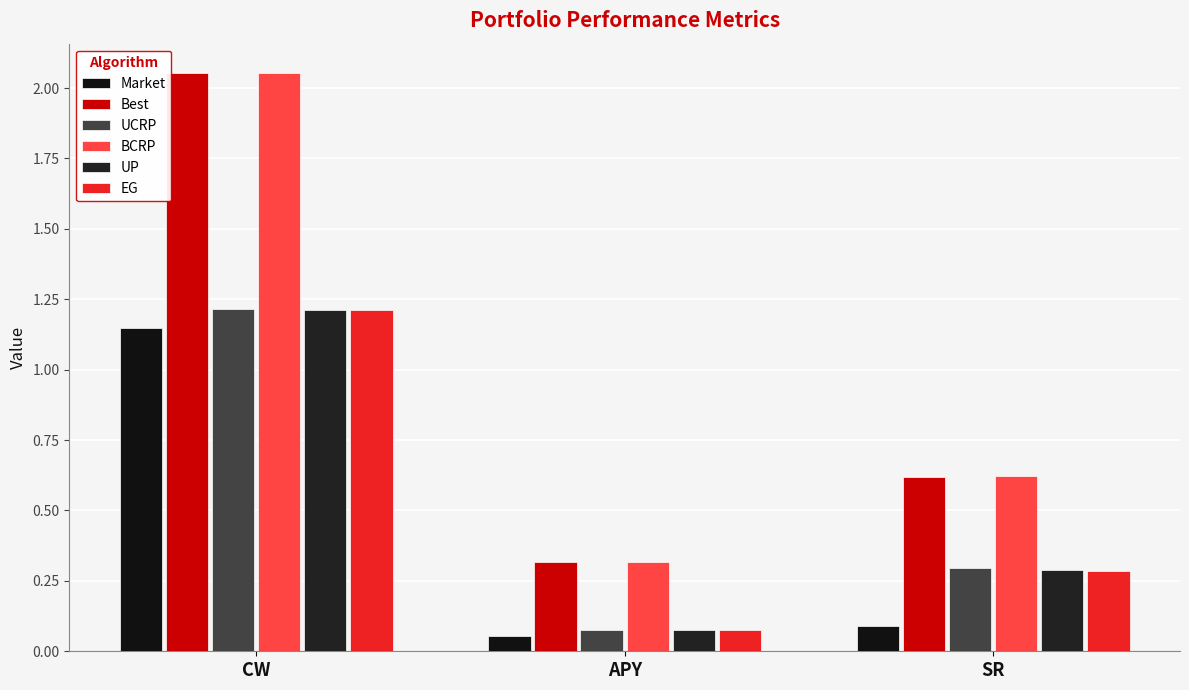

Rank the series by their maximum value, from lowest to highest.

Market, EG, UP, UCRP, Best, BCRP